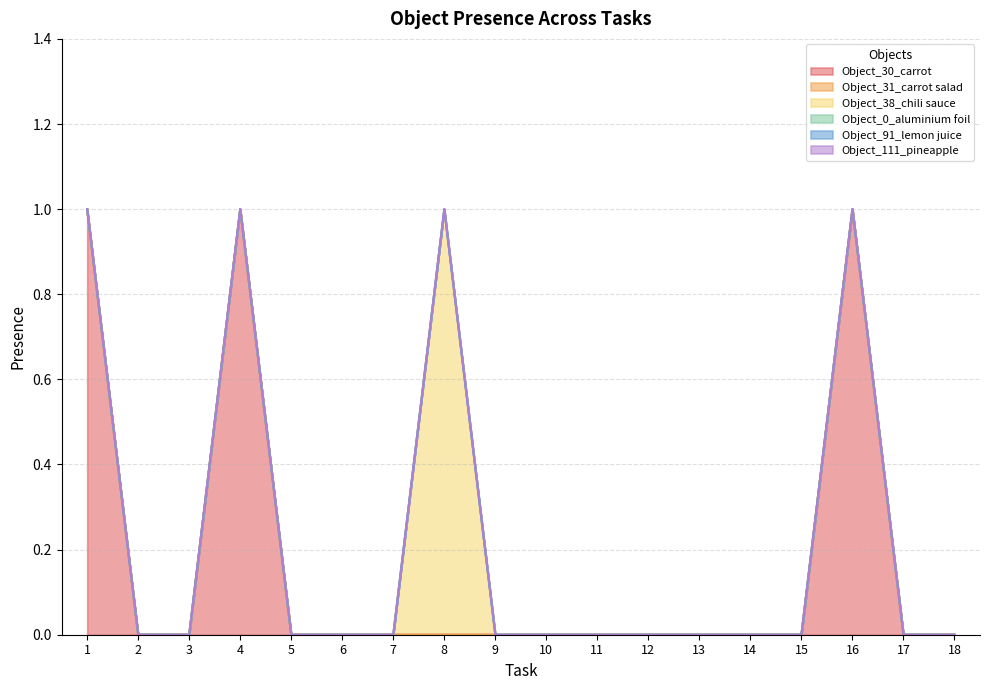

True or false: Object_38_chili sauce has more than 1 interior local peaks.

False